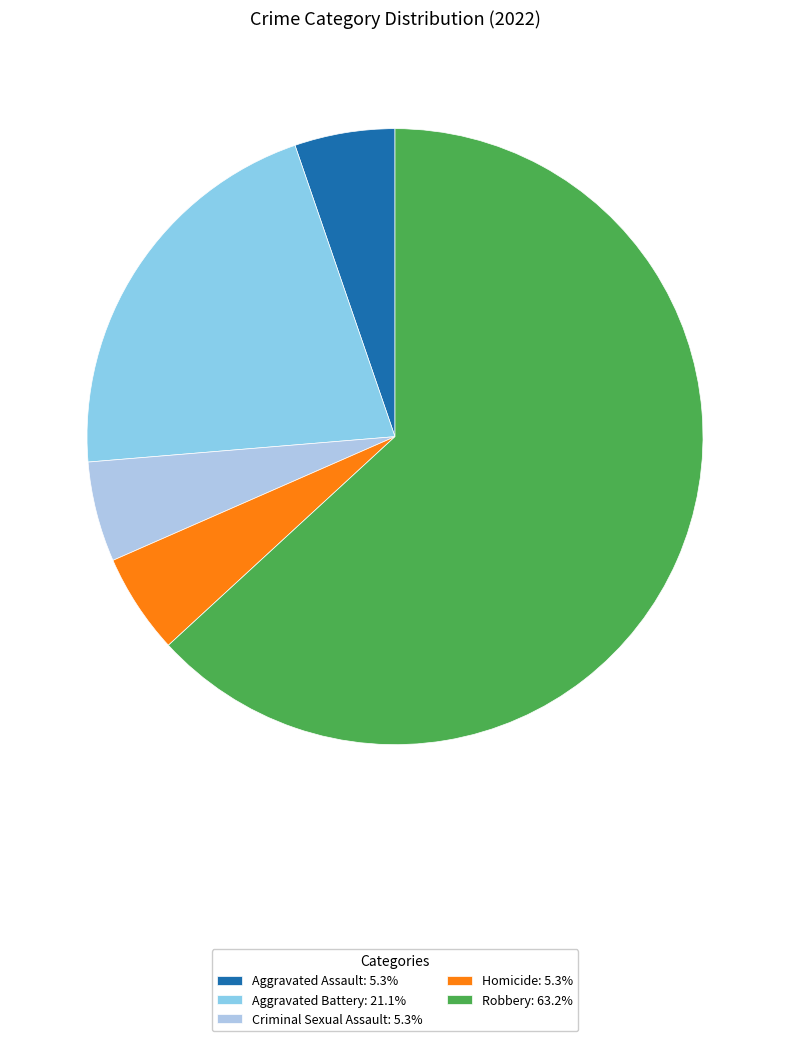

True or false: Aggravated Battery accounts for 7% of the total.

False